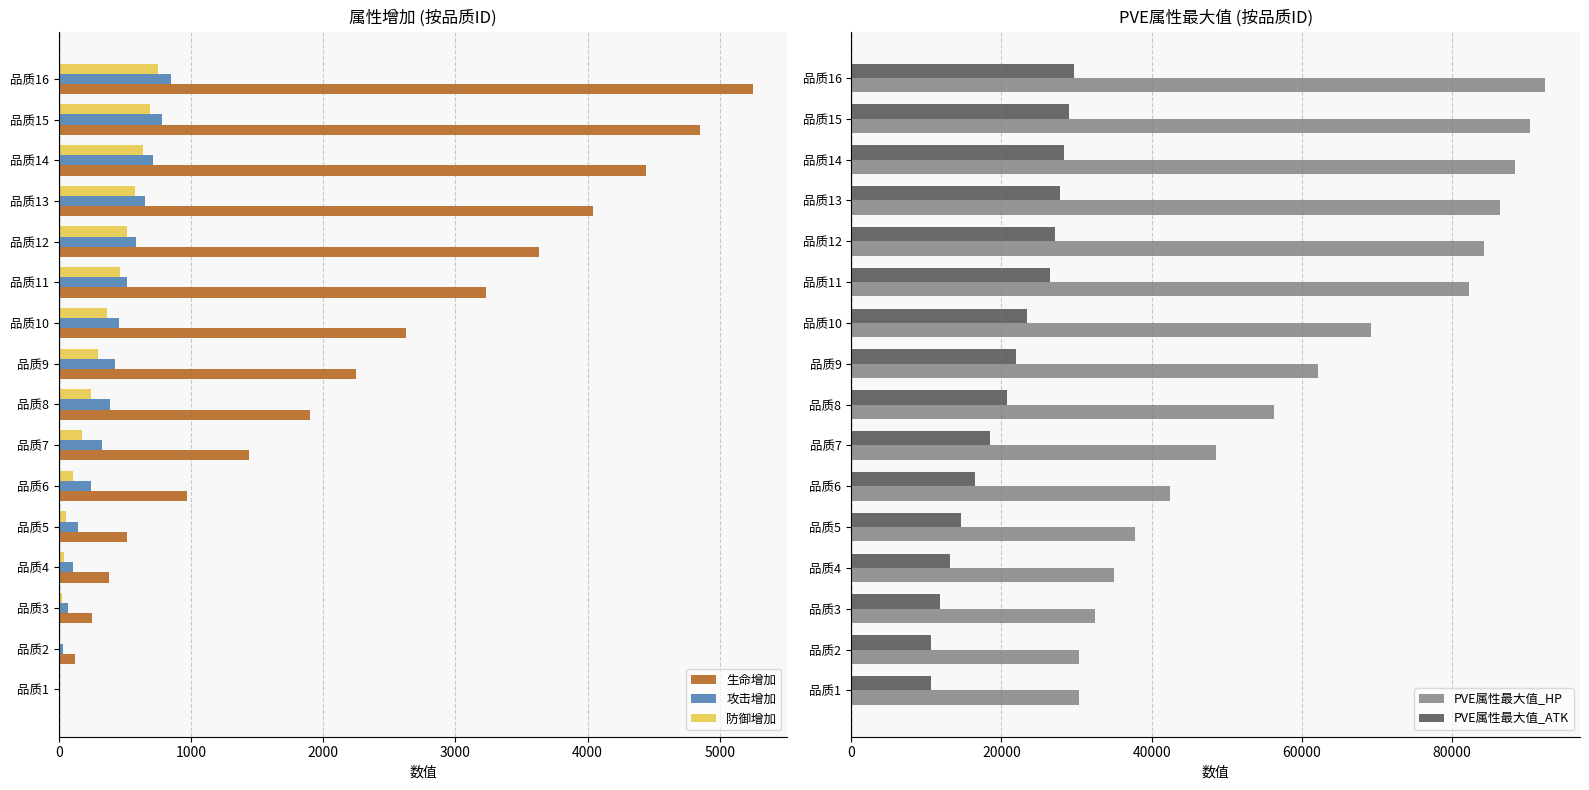

What is the maximum value for 生命增加?

5250